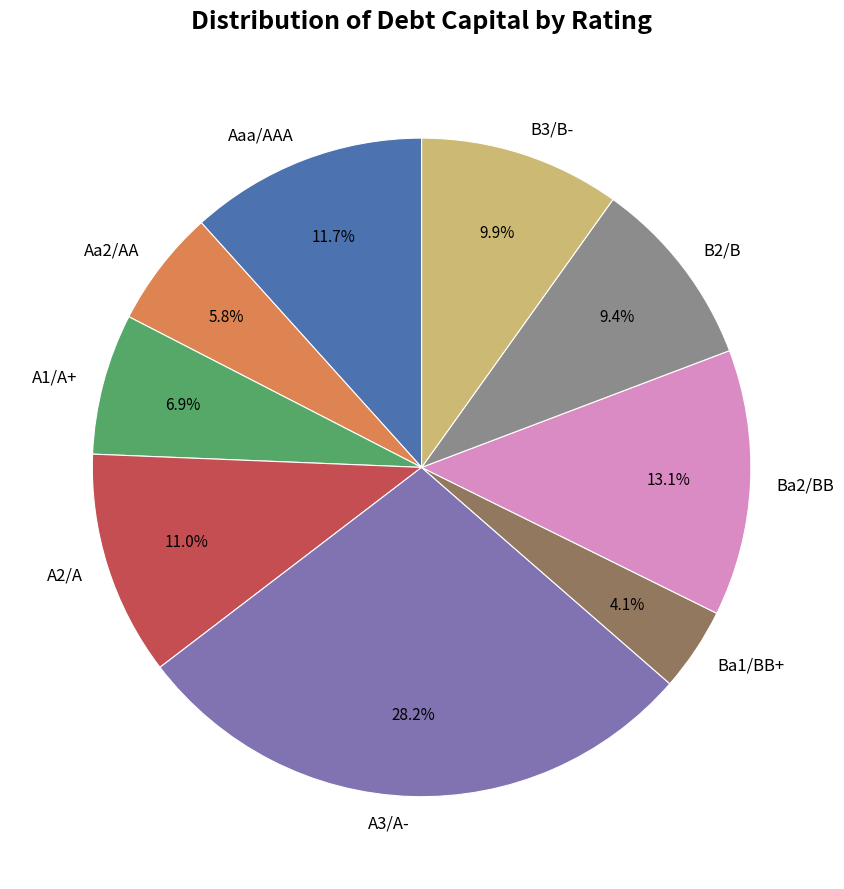

To the nearest percent, what is the average slice percentage?

11%